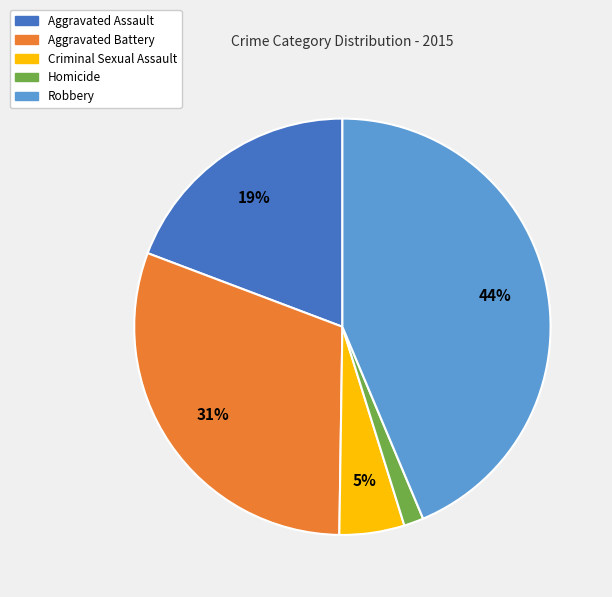

Is there a majority slice in this chart?

No